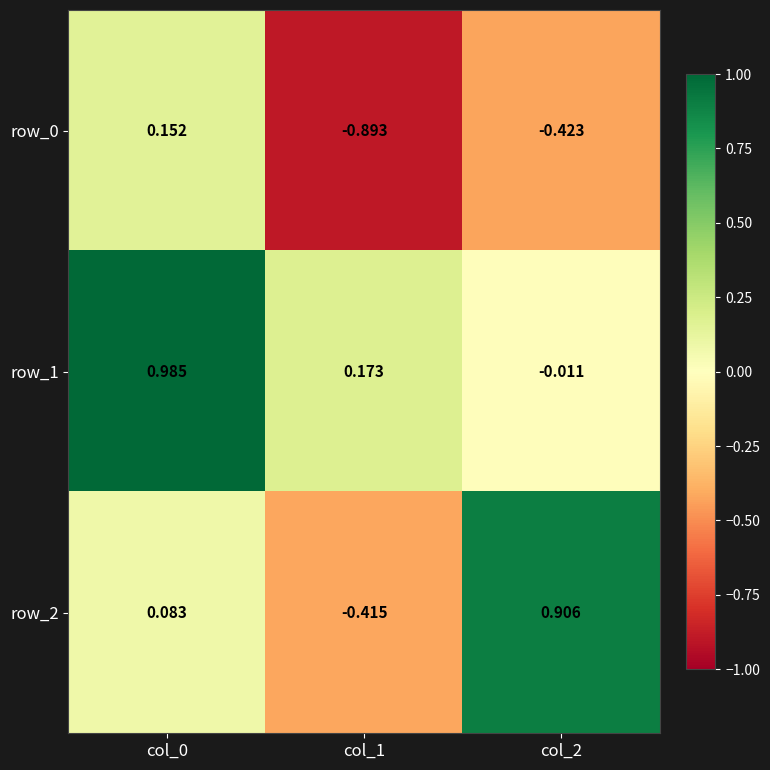

What is the total value across all series at col_2?

0.5